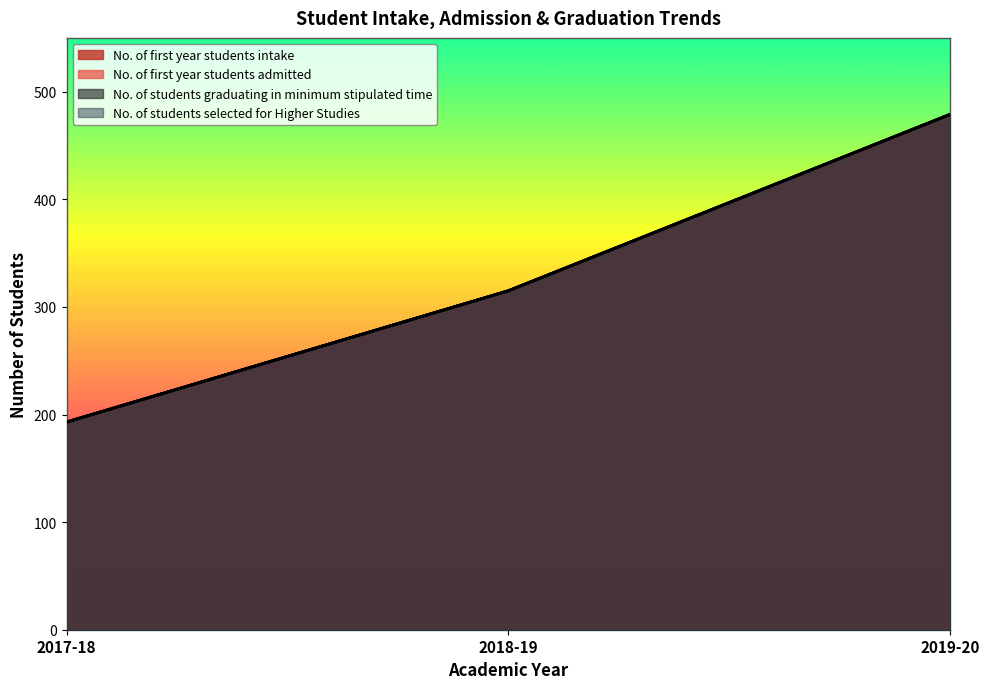

How many series are shown in this chart?

4